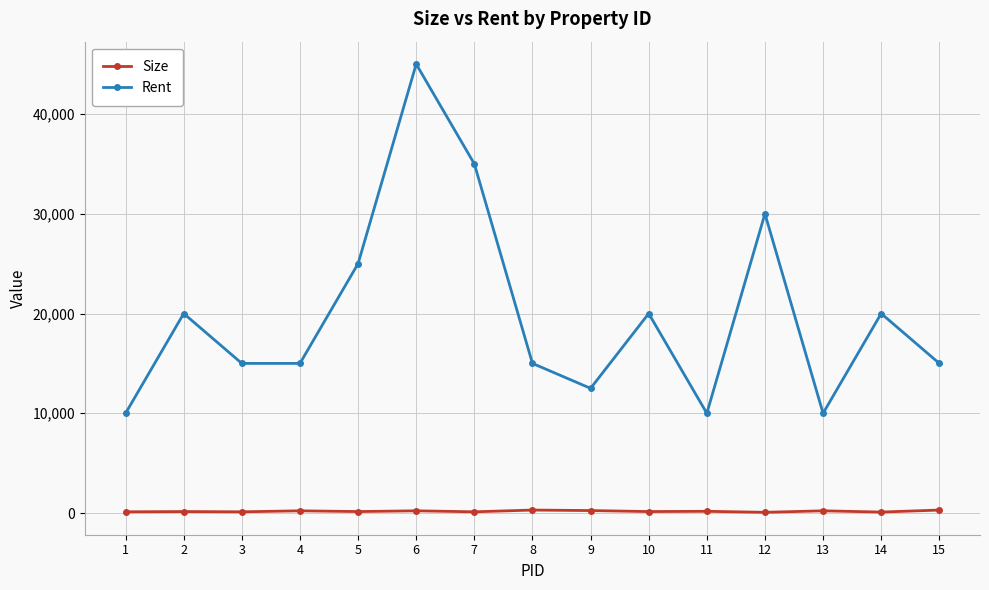

Which series has the widest spread of values?

Rent